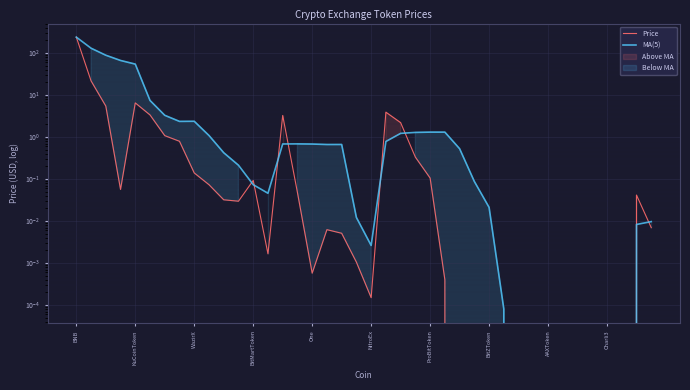

What is the difference between the maximum and minimum values in the MA(5) series?

238.4